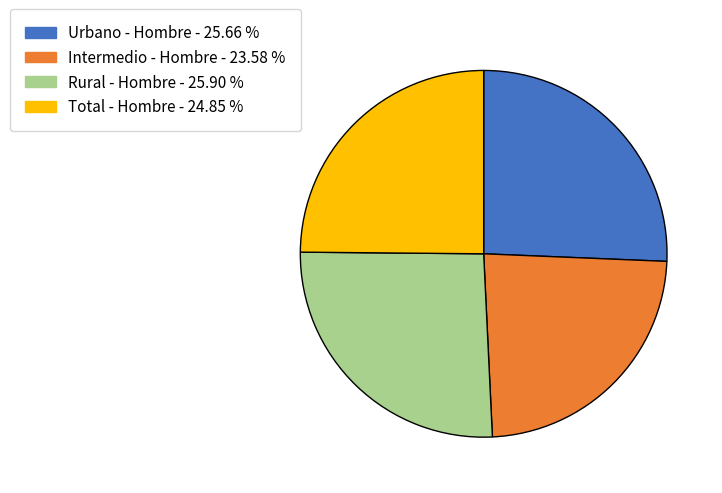

Which category has the smallest portion of the pie?

Intermedio - Hombre